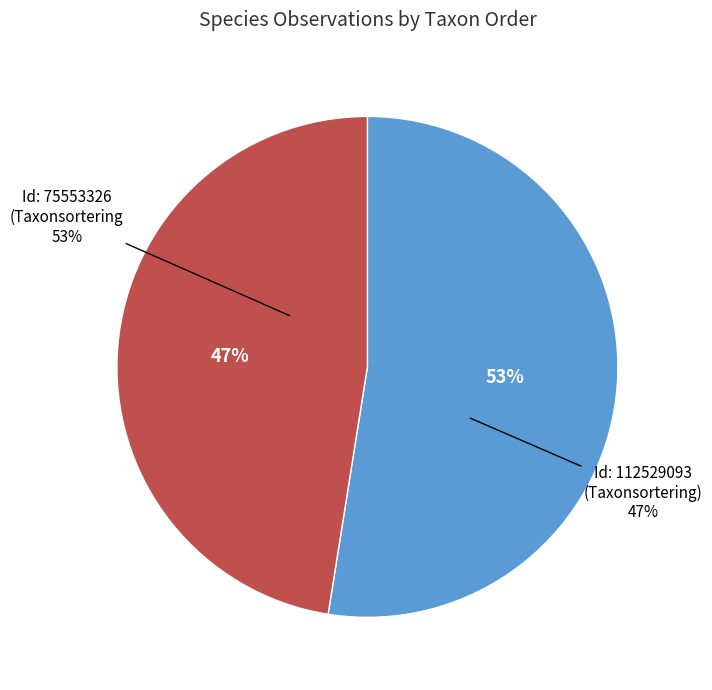

Is it true that 75553326 is 38% of the pie?

False